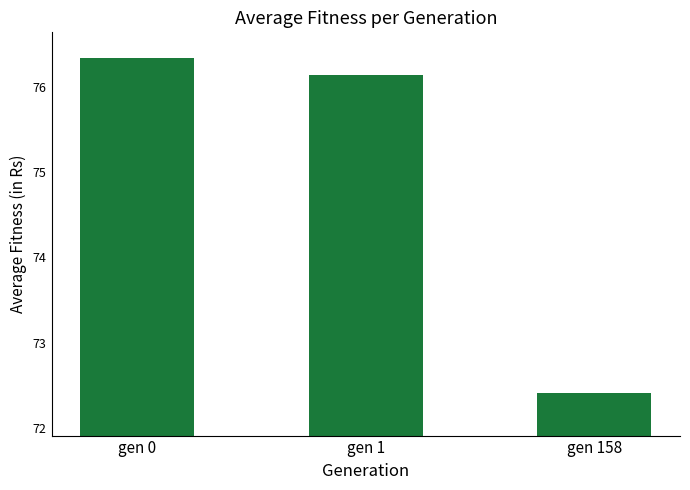

Which has a higher value, gen 0 or gen 158?

gen 0